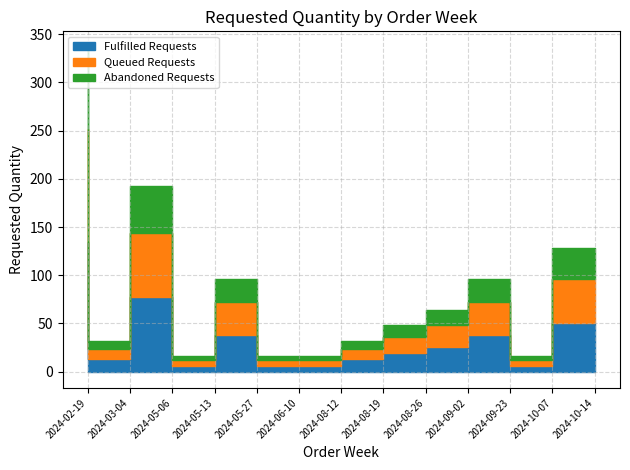

At which category does the chart reach its peak across all series?

2024-02-19